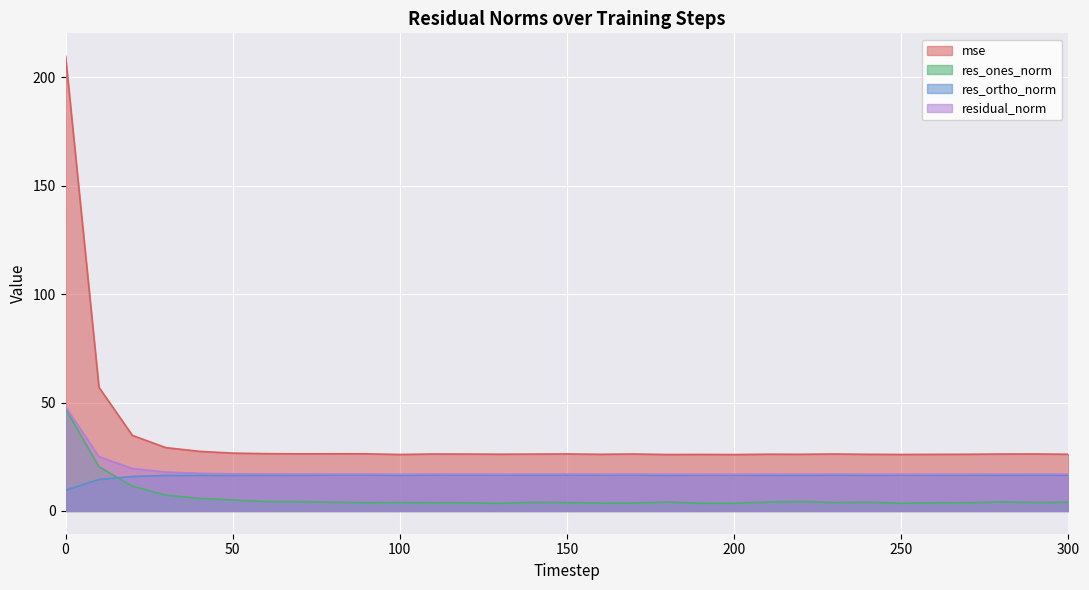

What is the value of the mse point at the 8th from the left?

26.3